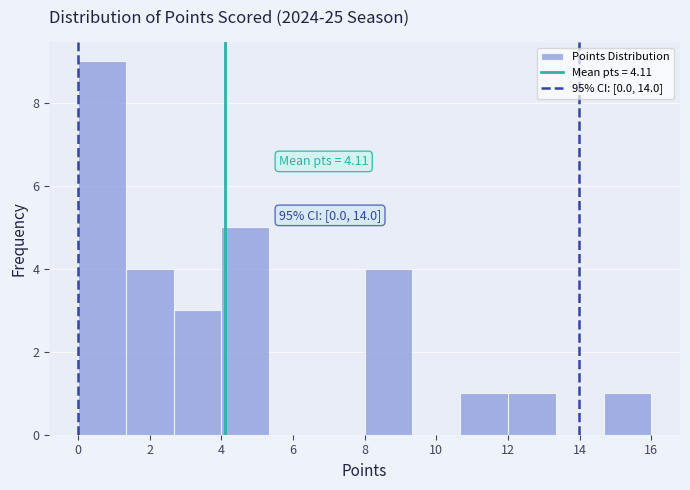

Over which range of the x-axis is the bar tallest?

0.0 to 1.4